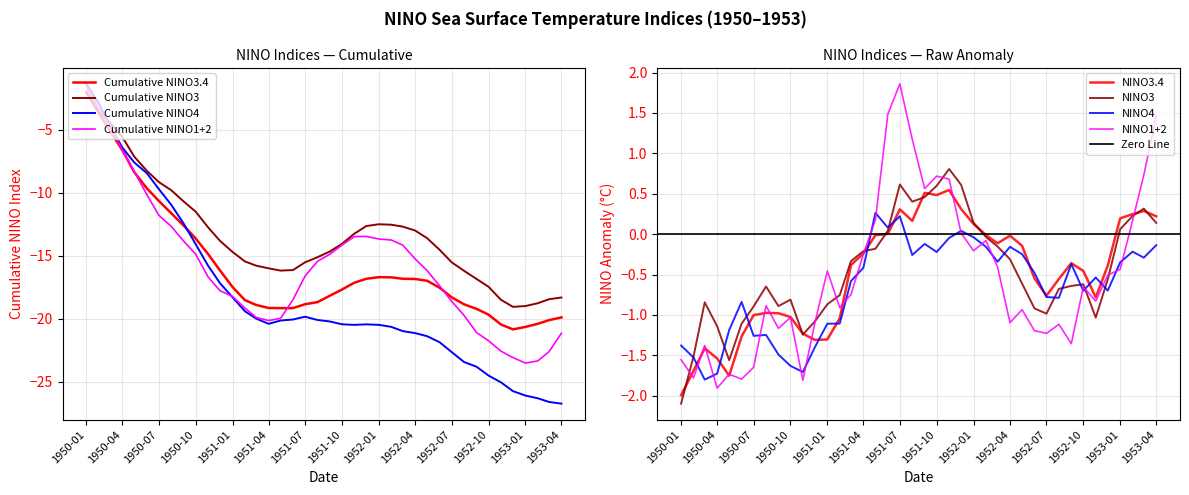

What is the highest value of the NINO4 series?

0.3